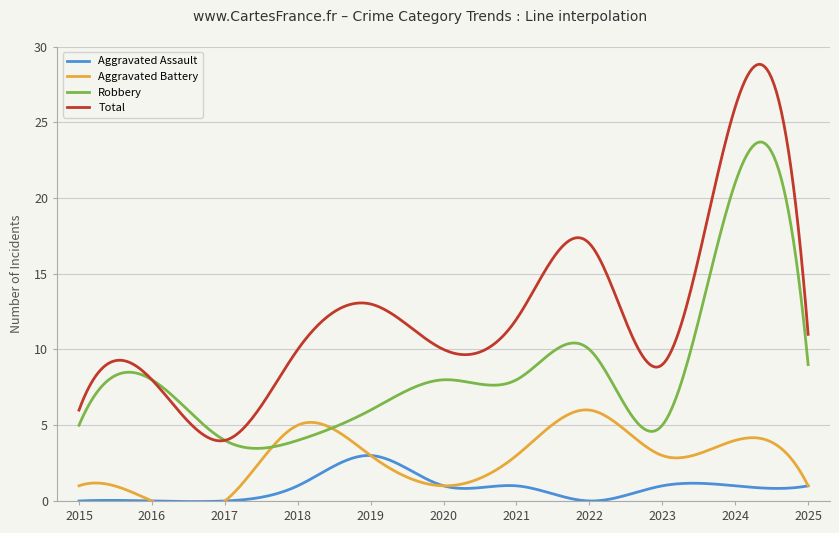

Reading left to right, list all the values displayed in this chart.

Aggravated Assault: 2015=0	2016=0	2017=0	2018=1	2019=3	2020=1	2021=1	2022=0	2023=1	2024=1	2025=1
Aggravated Battery: 2015=1	2016=0	2017=0	2018=5	2019=3	2020=1	2021=3	2022=6	2023=3	2024=4	2025=1
Robbery: 2015=5	2016=8	2017=4	2018=4	2019=6	2020=8	2021=8	2022=10	2023=5	2024=21	2025=9
Total: 2015=6	2016=8	2017=4	2018=10	2019=13	2020=10	2021=12	2022=17	2023=9	2024=26	2025=11